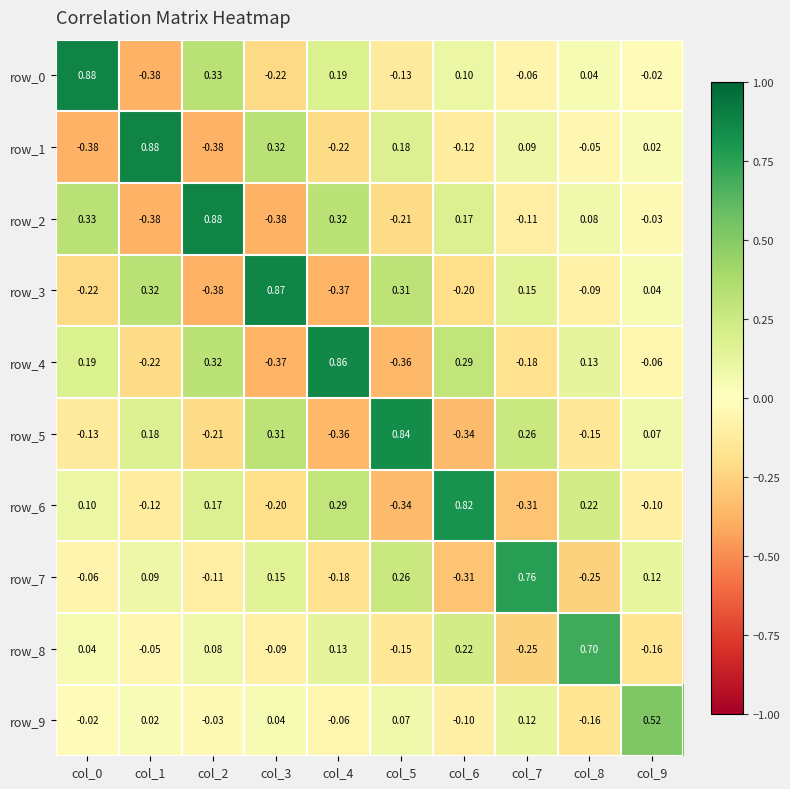

Is the value of row_5 at col_1 greater than the value of row_2 at col_8?

Yes